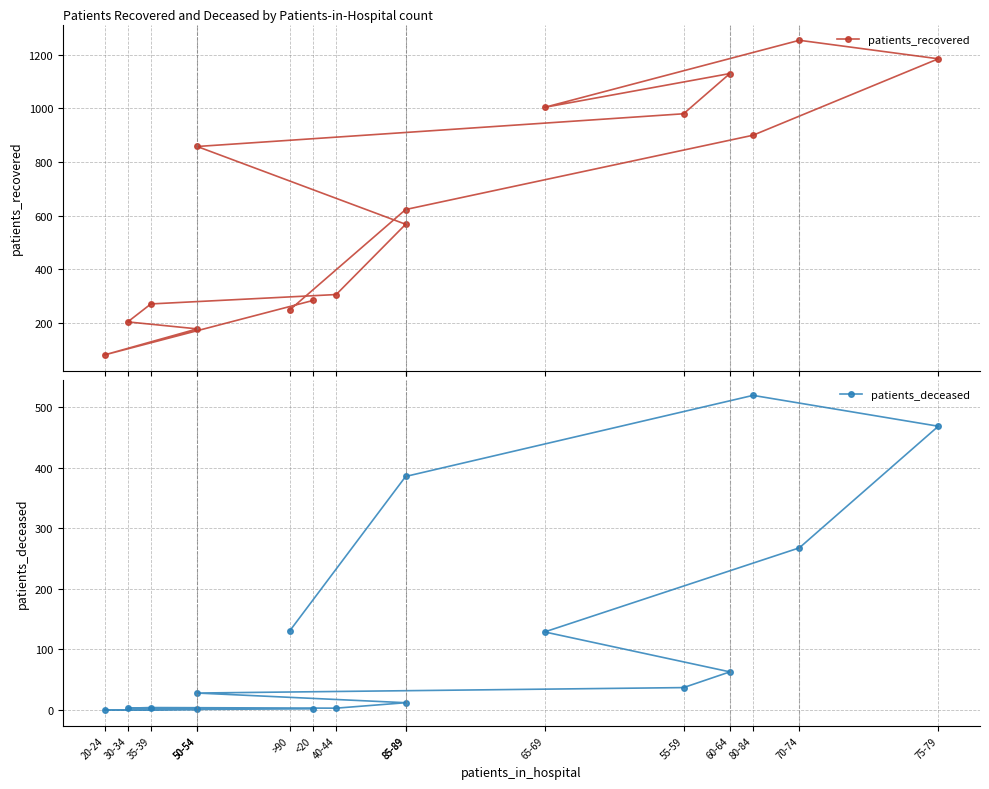

Is this an area chart (filled region under the line)?

No